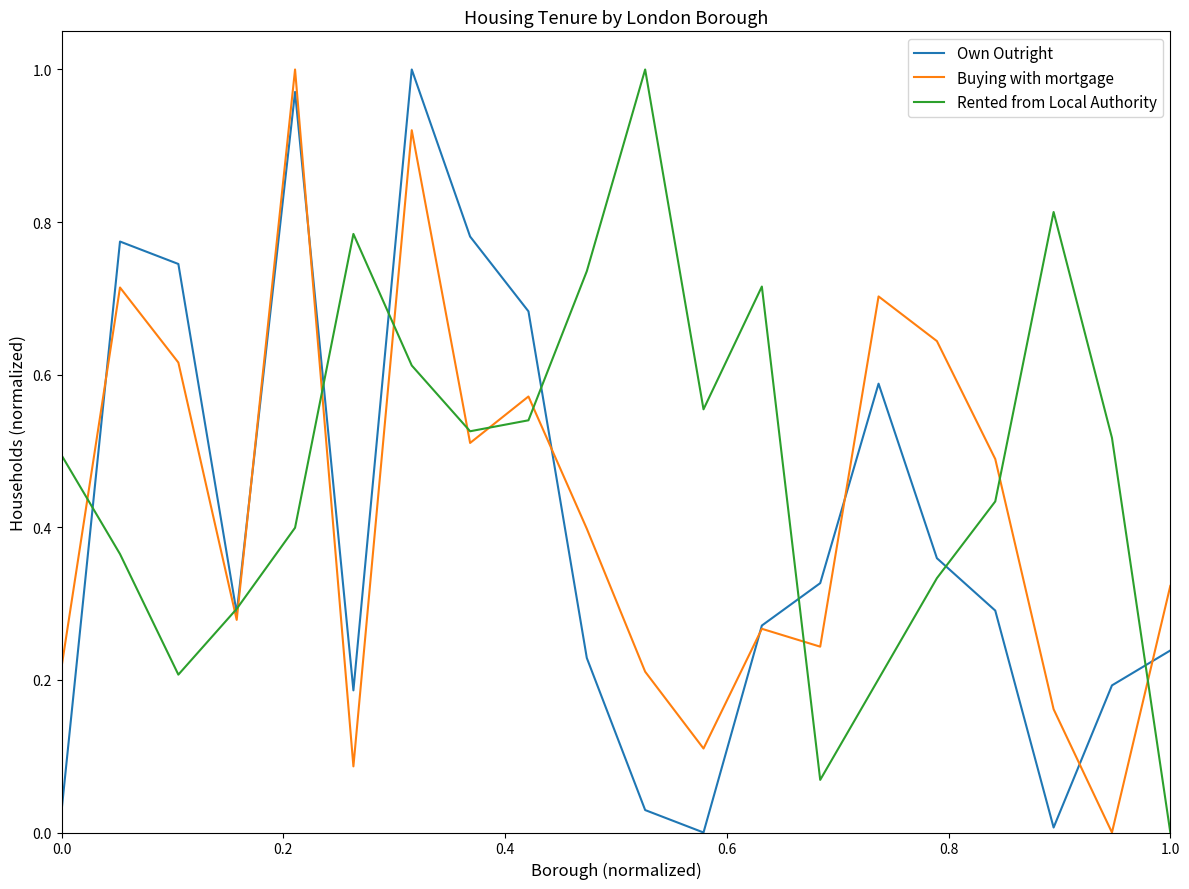

Rank the series by their maximum value, from lowest to highest.

Own Outright, Buying with mortgage, Rented from Local Authority